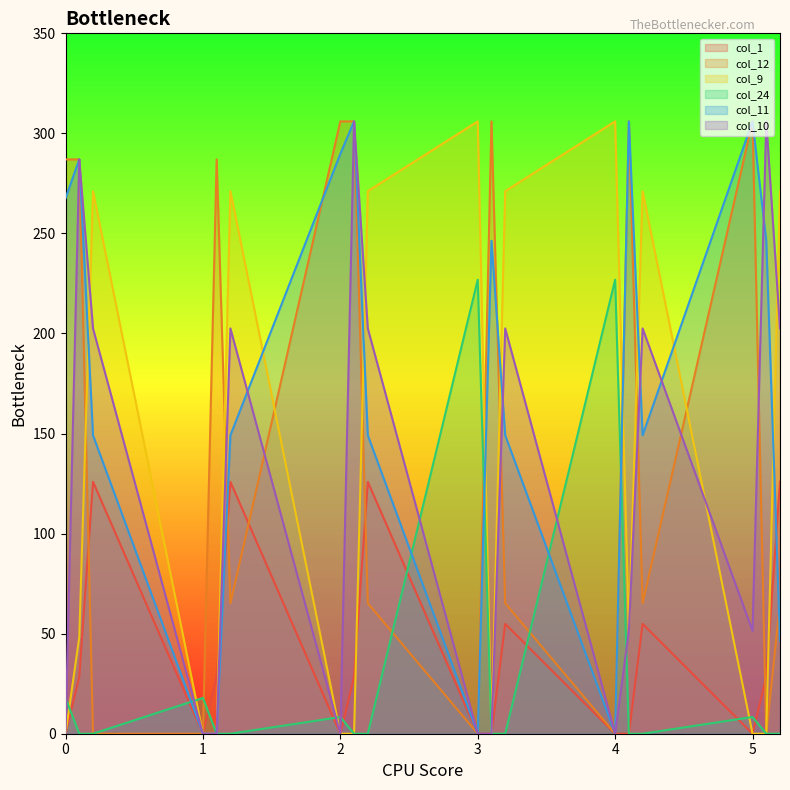

At 4.2, list the series in order from smallest to largest.

col_24, col_1, col_12, col_11, col_10, col_9